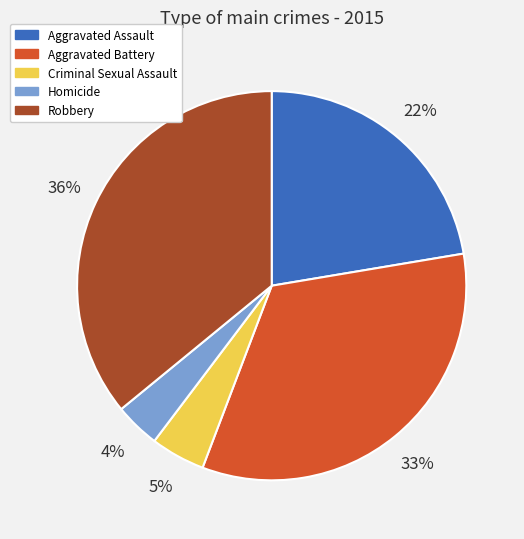

Do Aggravated Battery and Aggravated Assault together represent more than half of the pie?

Yes